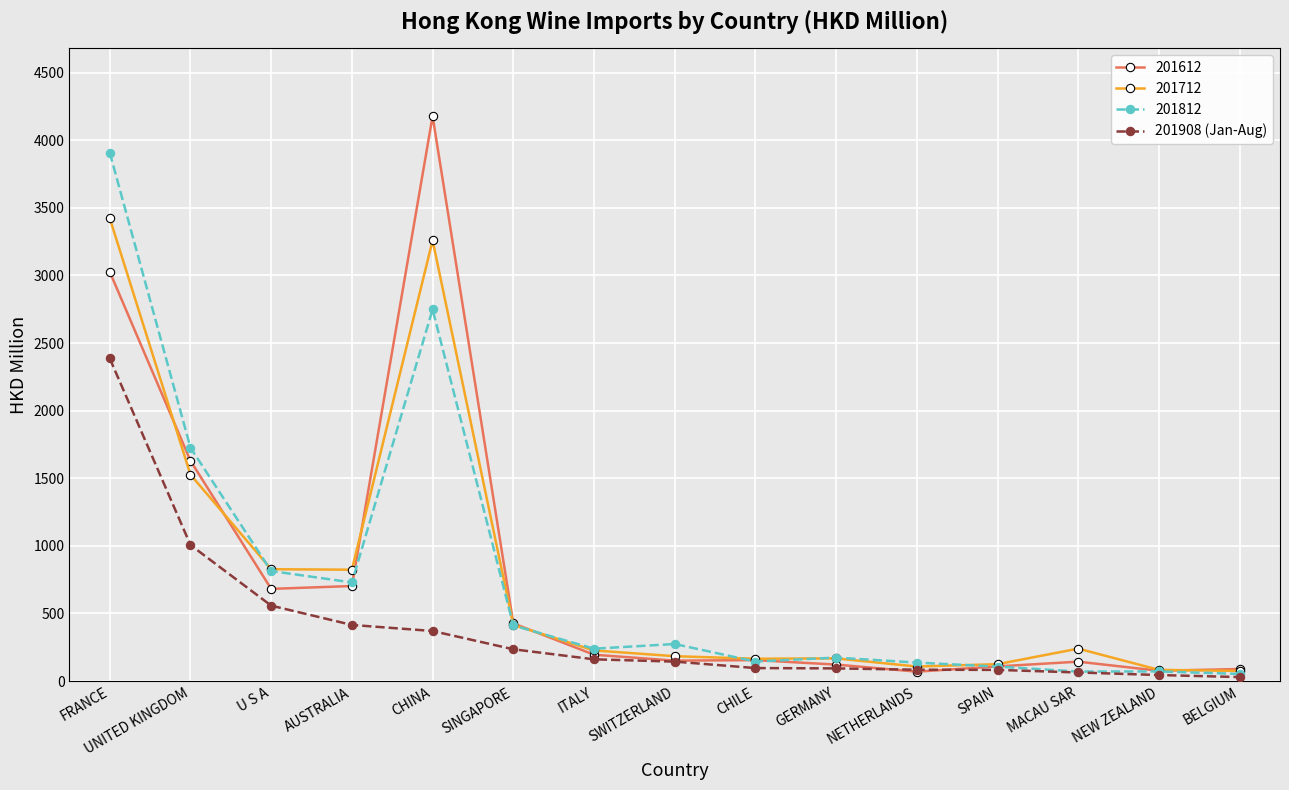

Read the 201908 (Jan-Aug) value at UNITED KINGDOM.

1006.4